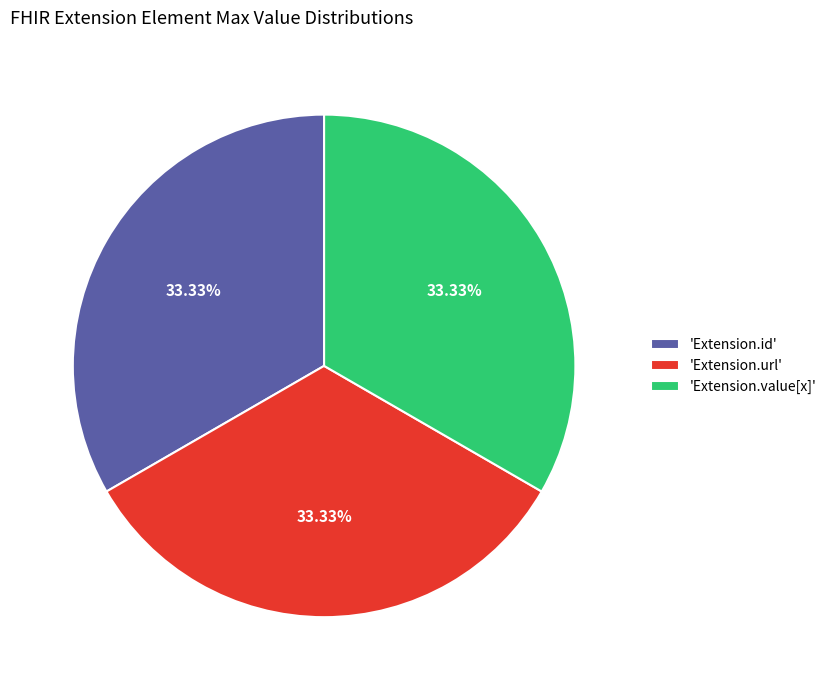

How many slices are in this pie chart?

3